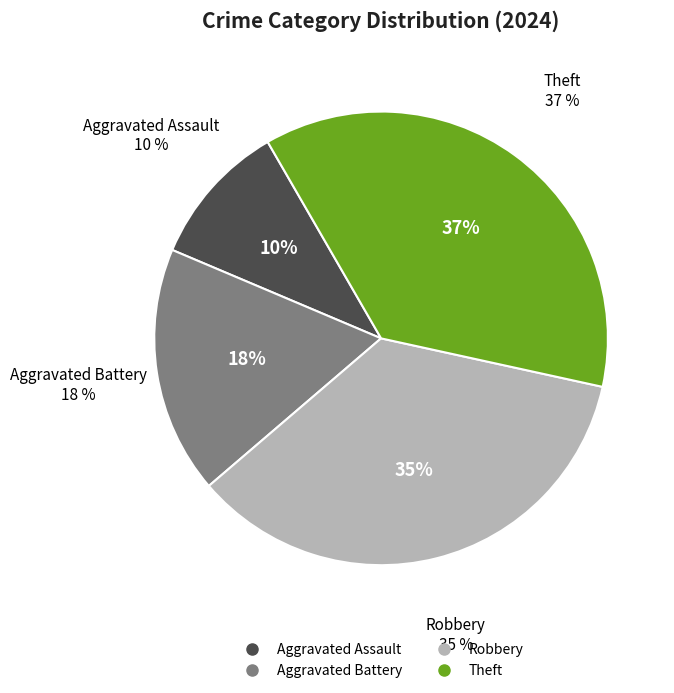

Rank the categories by value from highest to lowest.

Theft, Robbery, Aggravated Battery, Aggravated Assault